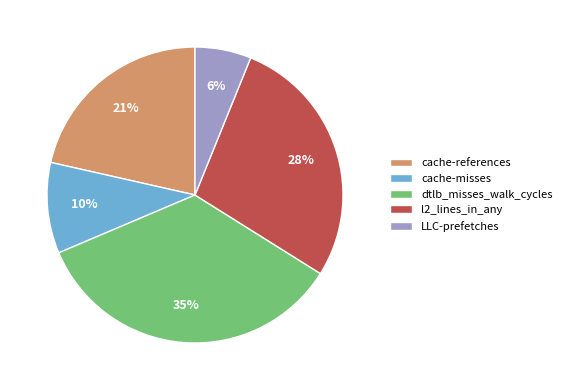

To the nearest percent, what portion does dtlb_misses_walk_cycles represent?

35%